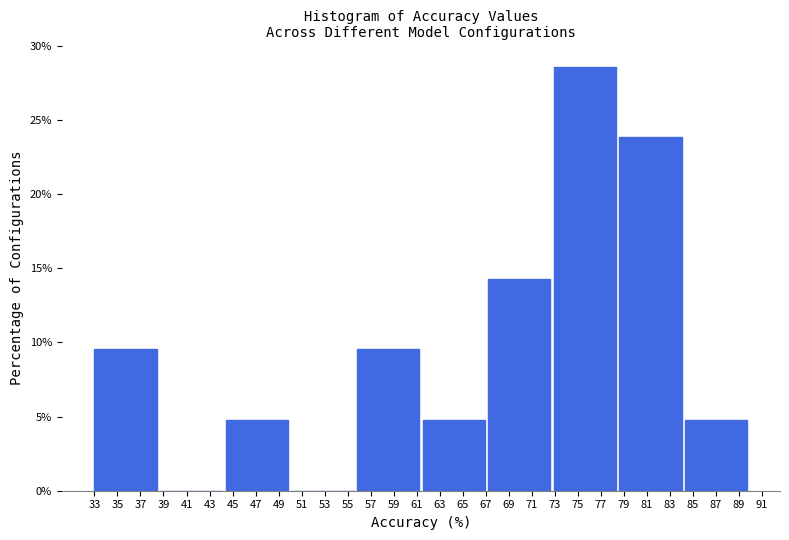

What is the height of the bar covering 44.4 to 50.1 on the x-axis? Neither the bar edges nor the heights are printed on the chart, so give them approximately, as read against the axes.

5.0